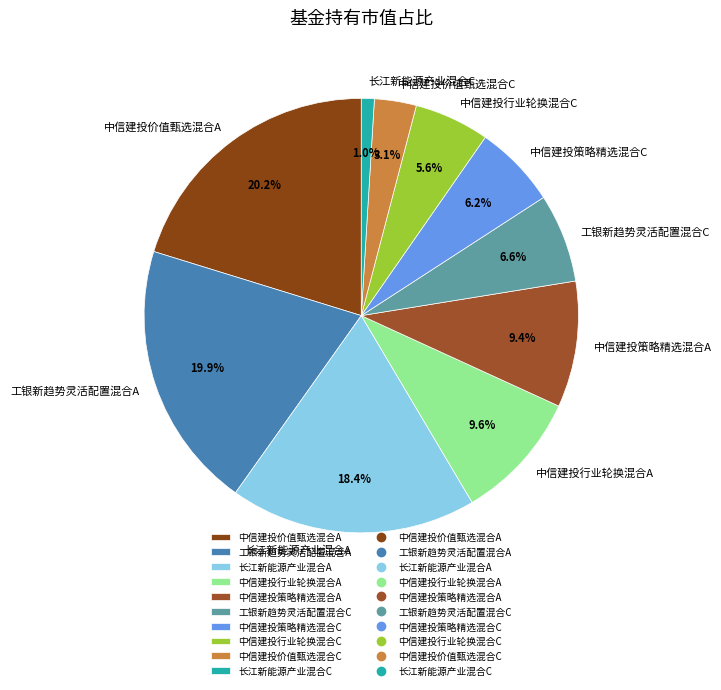

Does 中信建投价值甄选混合A represent more than half of the total?

No